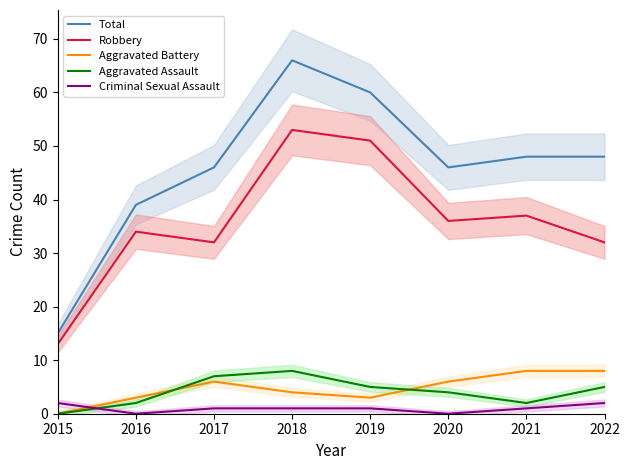

What is the average value of the Criminal Sexual Assault series?

1